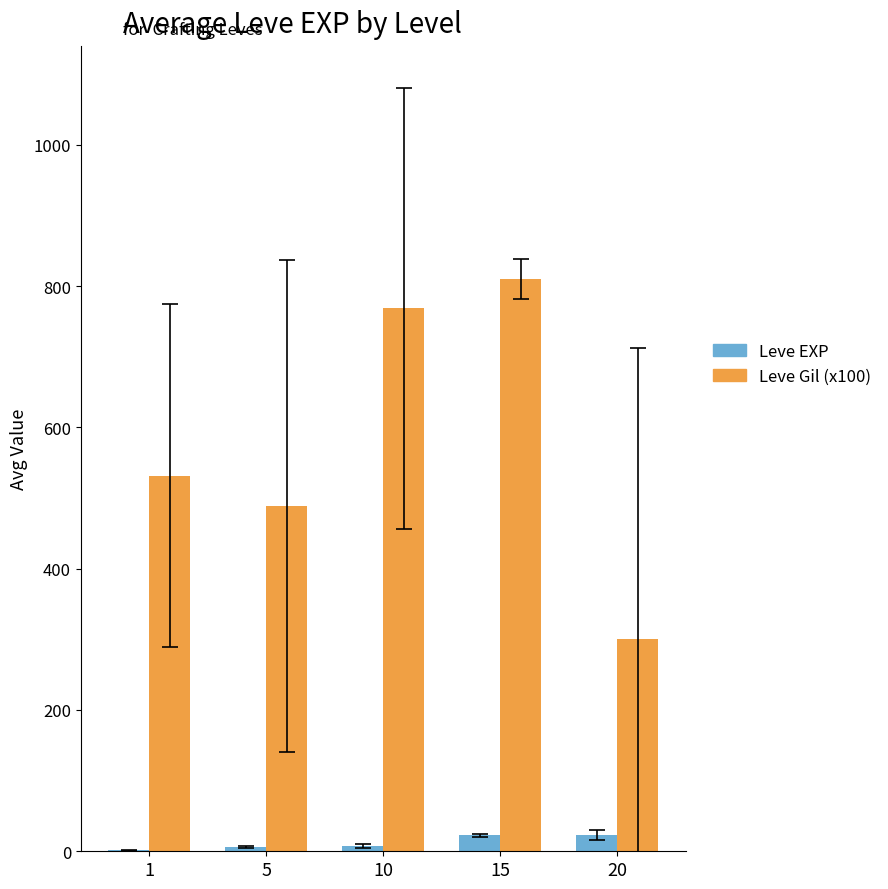

What is the maximum value shown in the chart?

810.0